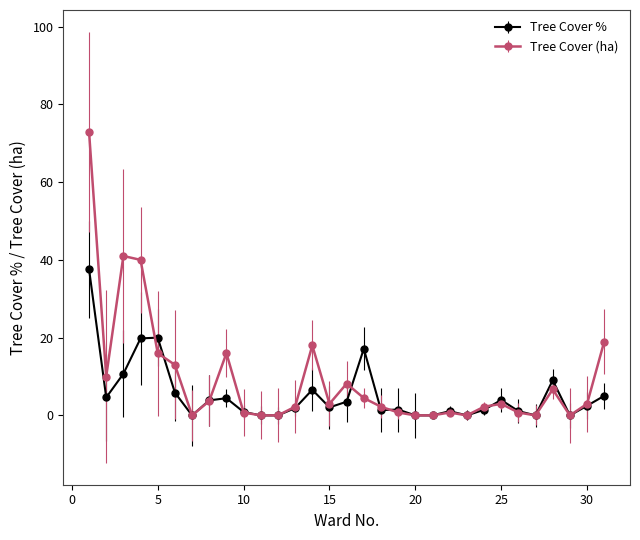

List the series in order of their peak value, lowest first.

Tree Cover %, Tree Cover (ha)